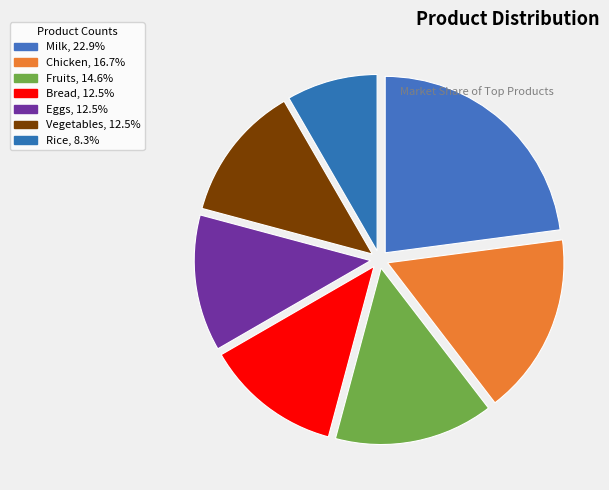

What is the total percentage of Chicken and Bread?

29.2%